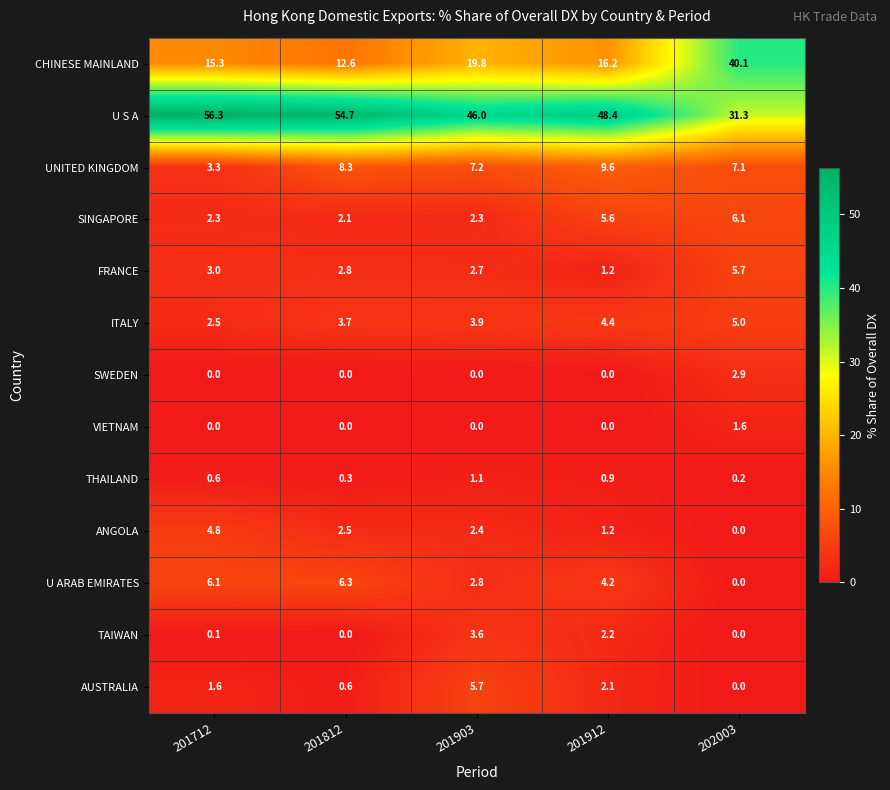

What is the total value across all series at 201903?

97.5